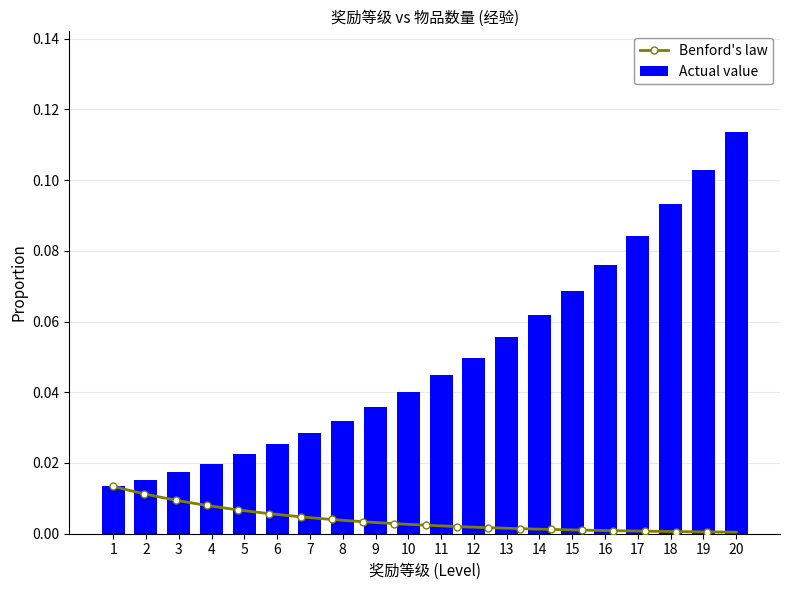

What is the difference between the values at 7 and 19?

0.1